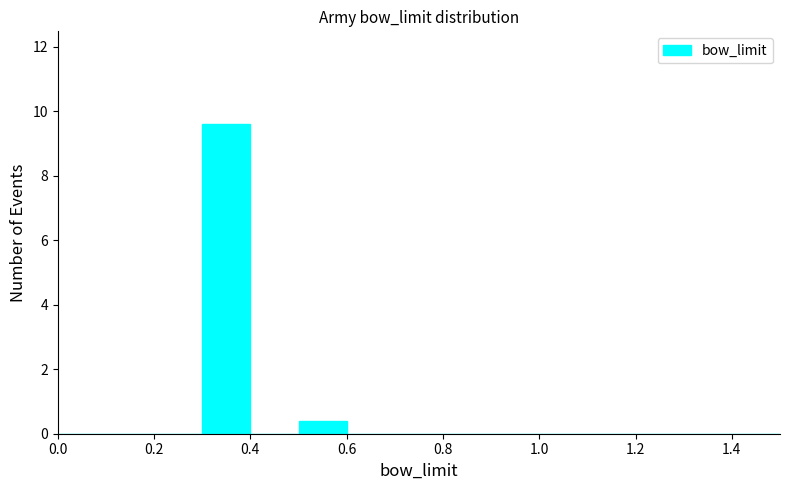

Over which range of the x-axis is the bar tallest?

0.3 to 0.4